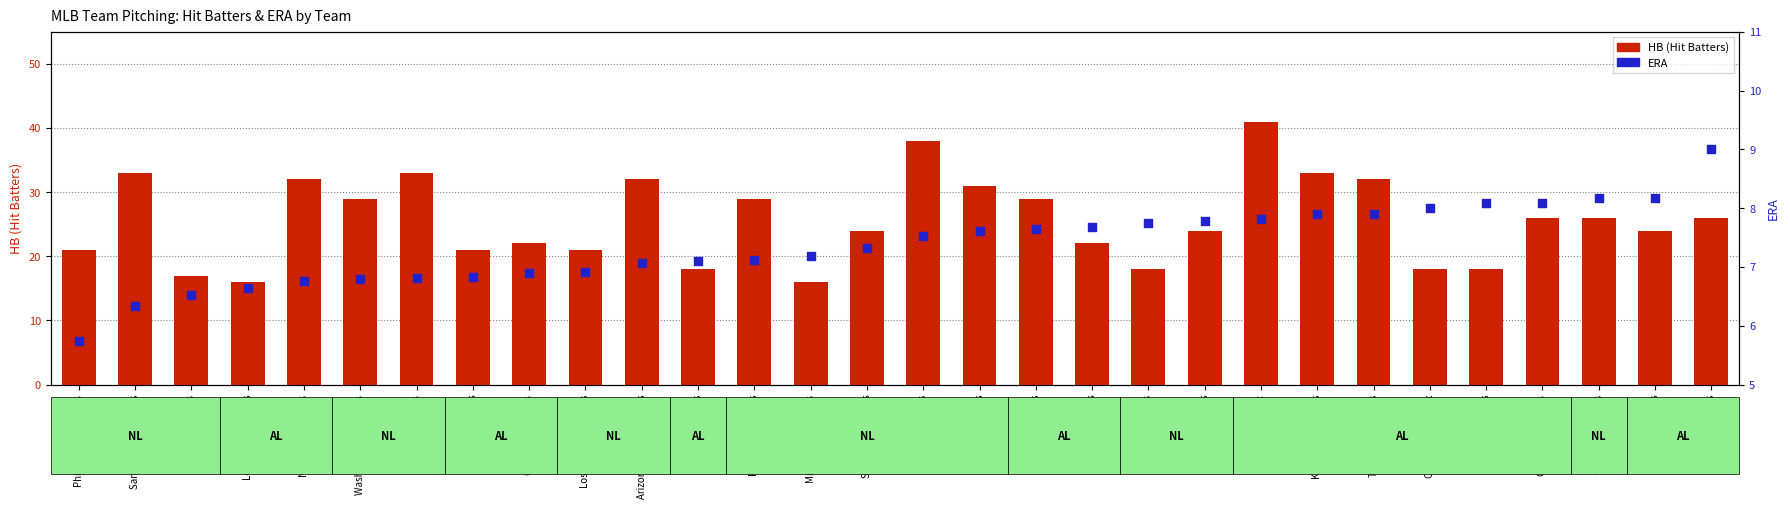

Which series reaches the minimum Y coordinate?

ERA